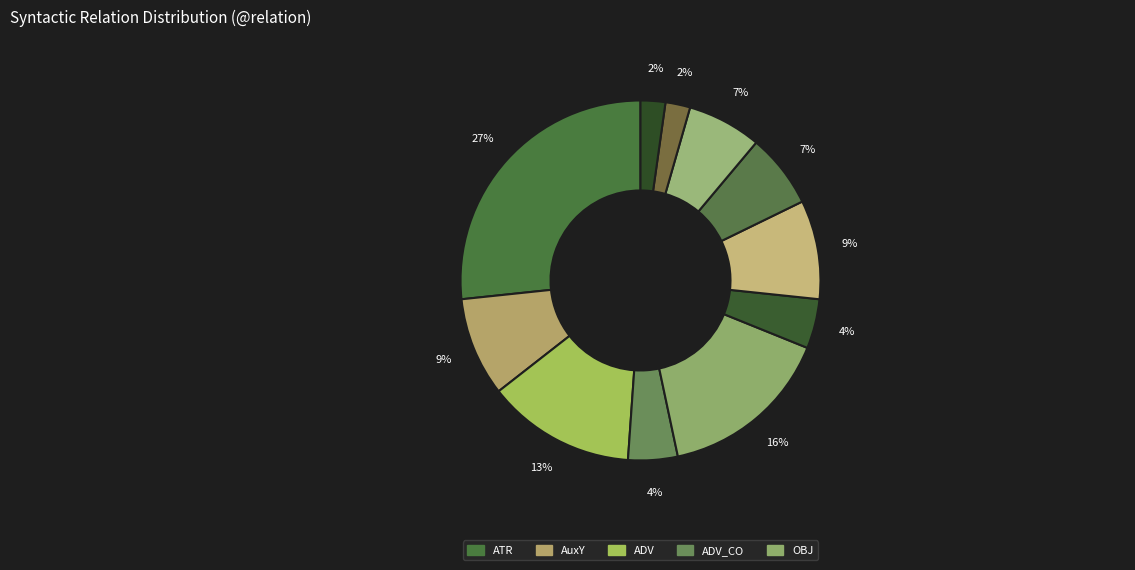

Is there any slice that represents more than half of the pie?

No